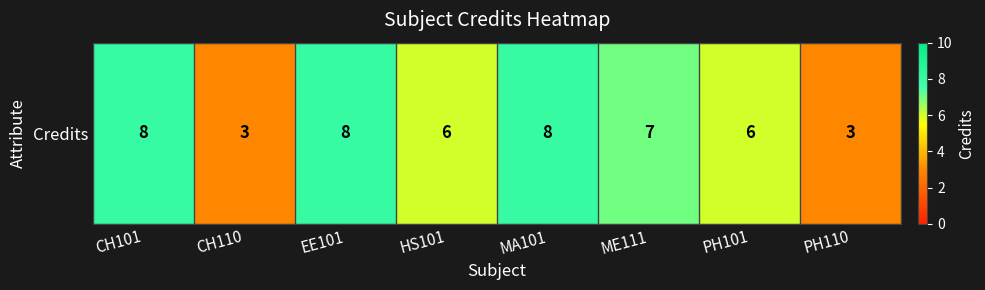

Count the values in the range 6 to 8.

6